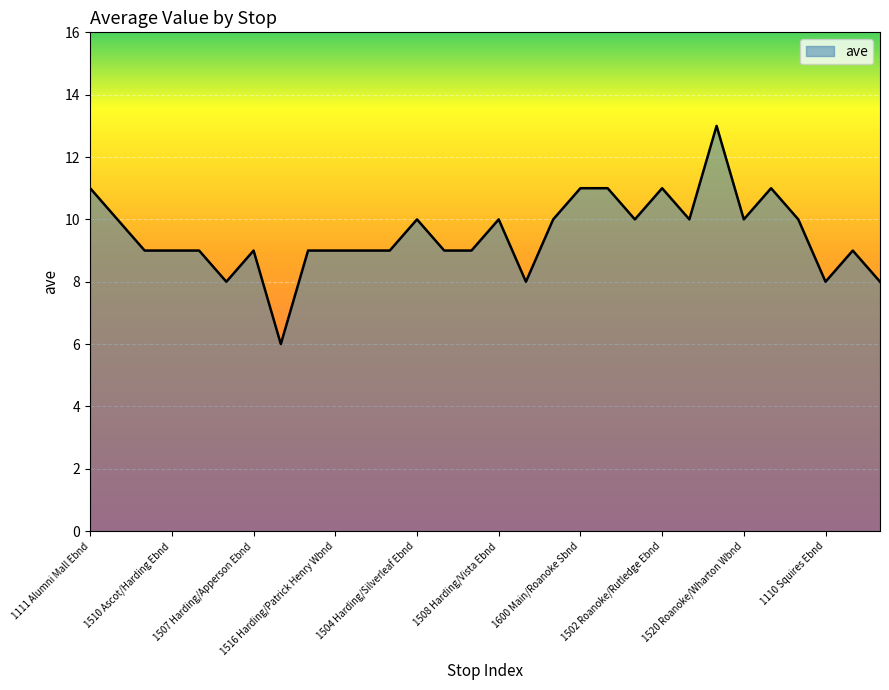

What is the maximum value shown in the chart?

13